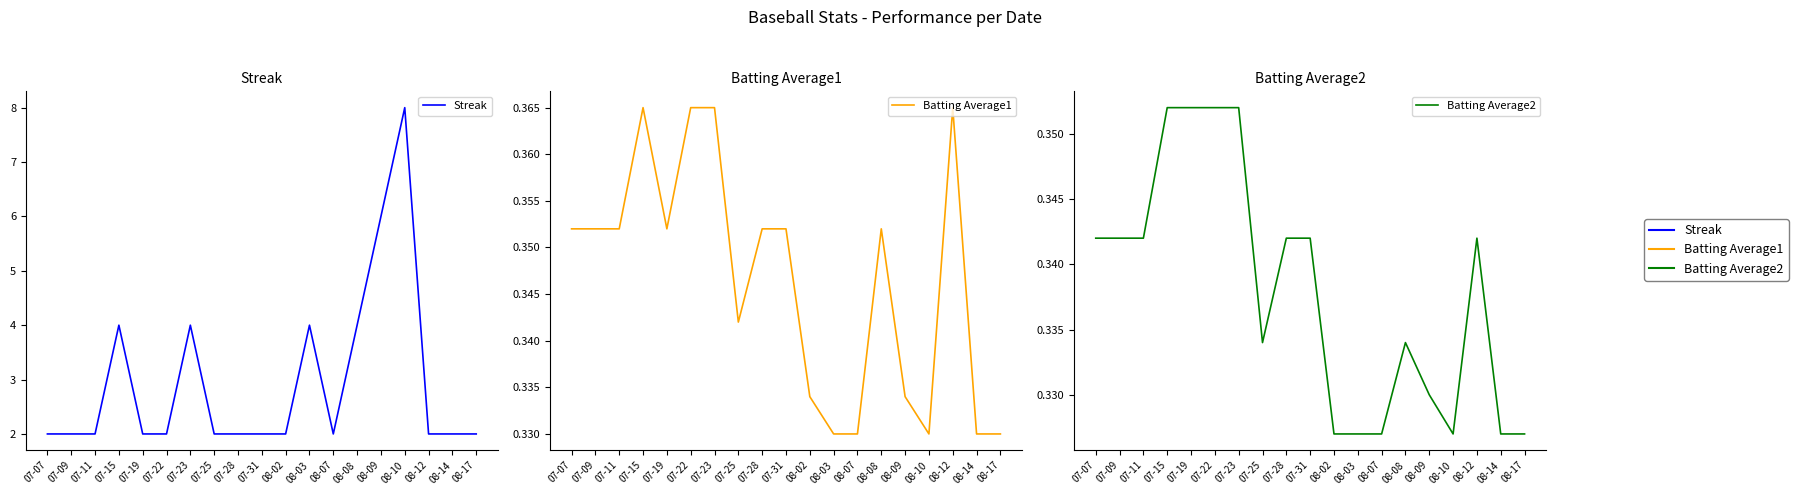

The Batting Average1 series shows 0.3 at 08-09. True or false?

True